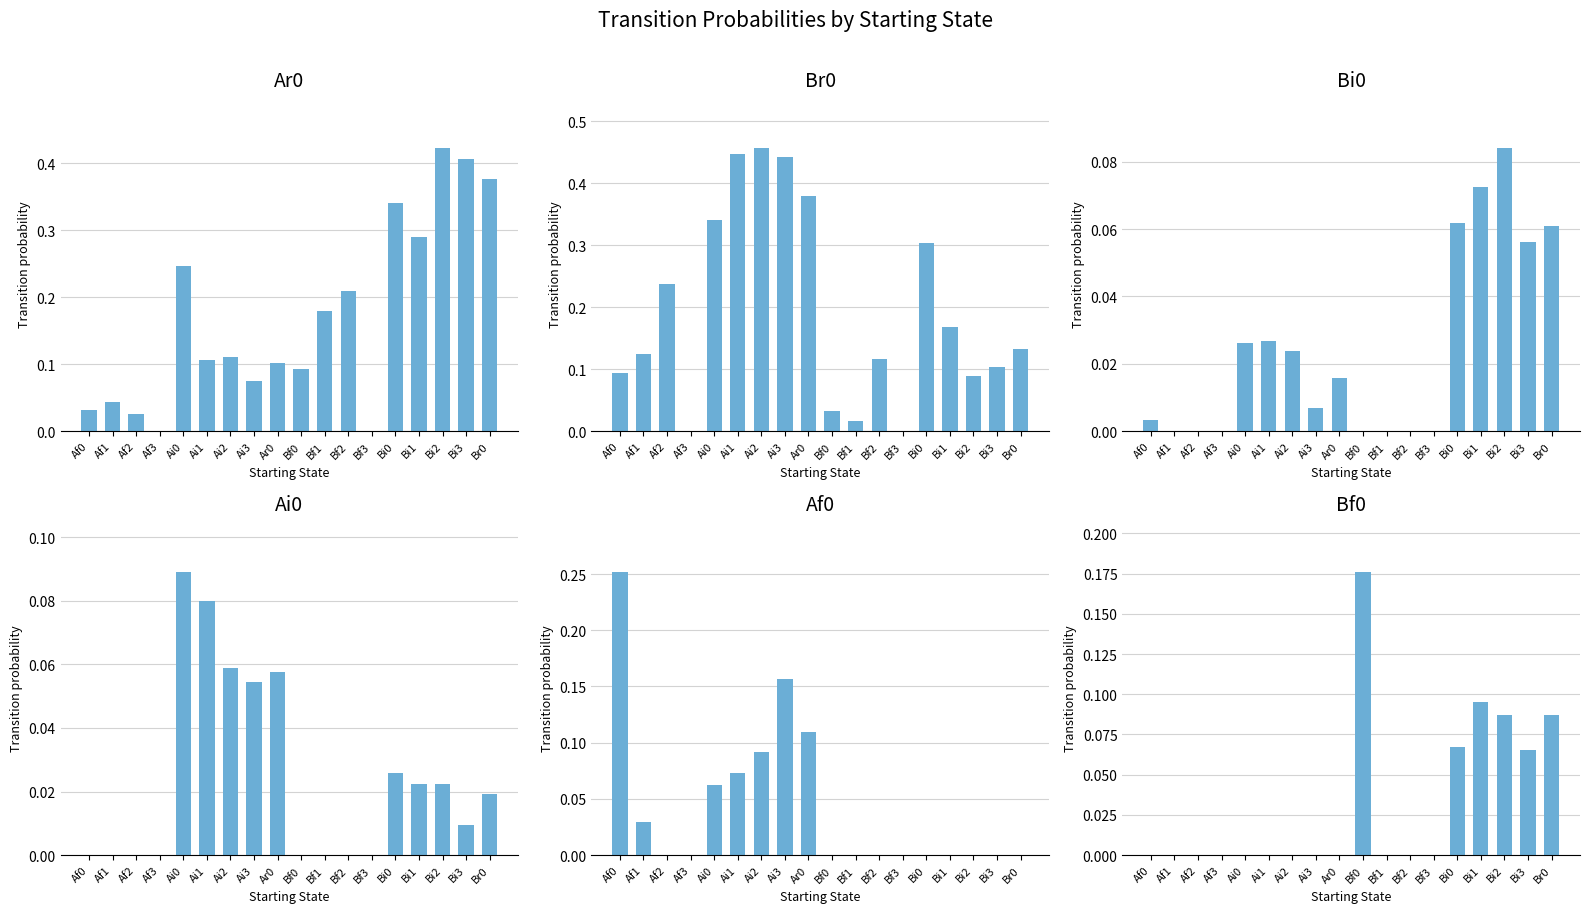

Is the value of Bi0 at Bi2 greater than the value of Br0 at Ai3?

No